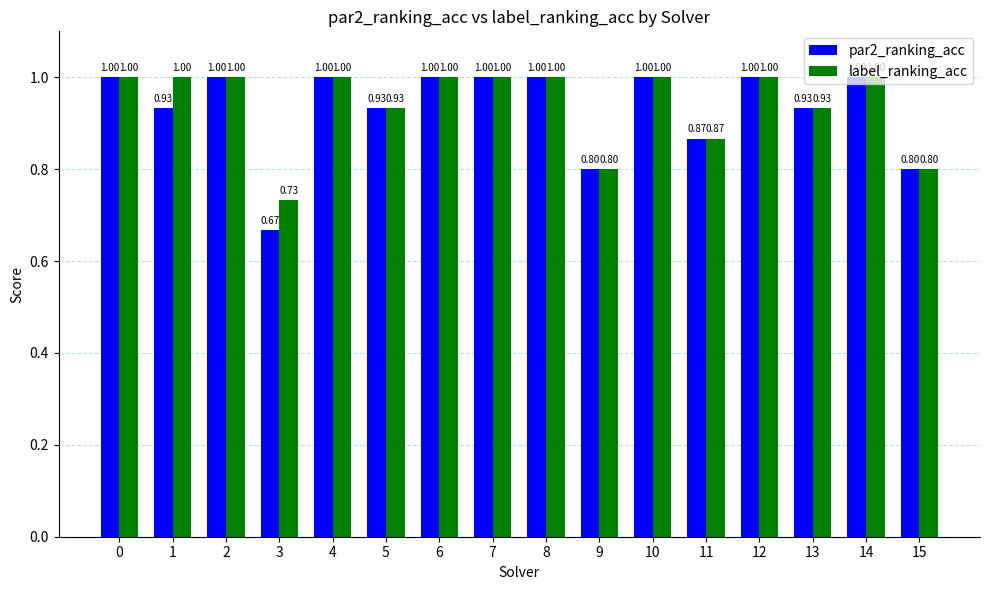

Between 3 and 7, which series saw the biggest shift?

par2_ranking_acc